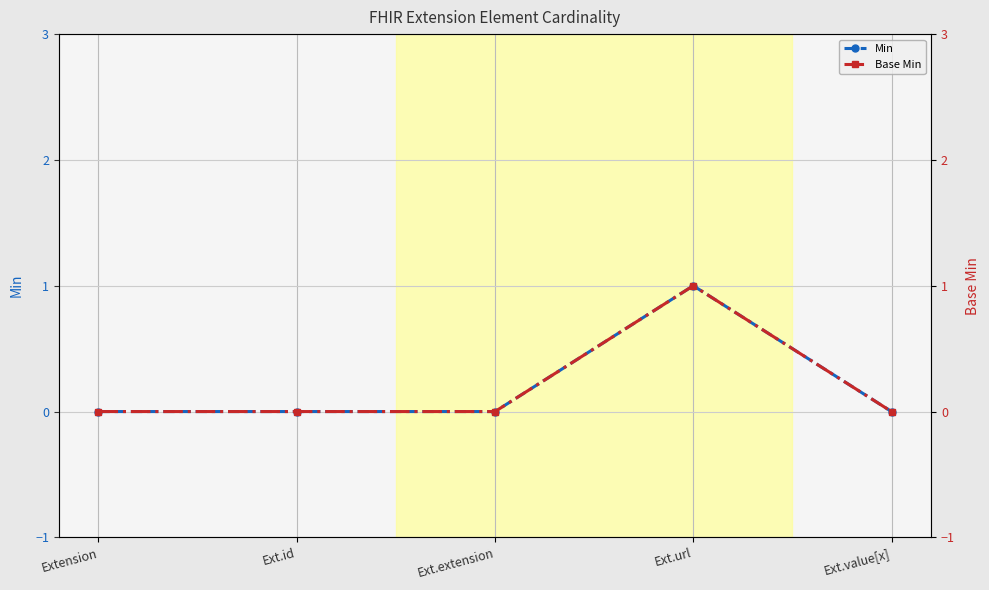

Which series has the largest range (max minus min)?

Min